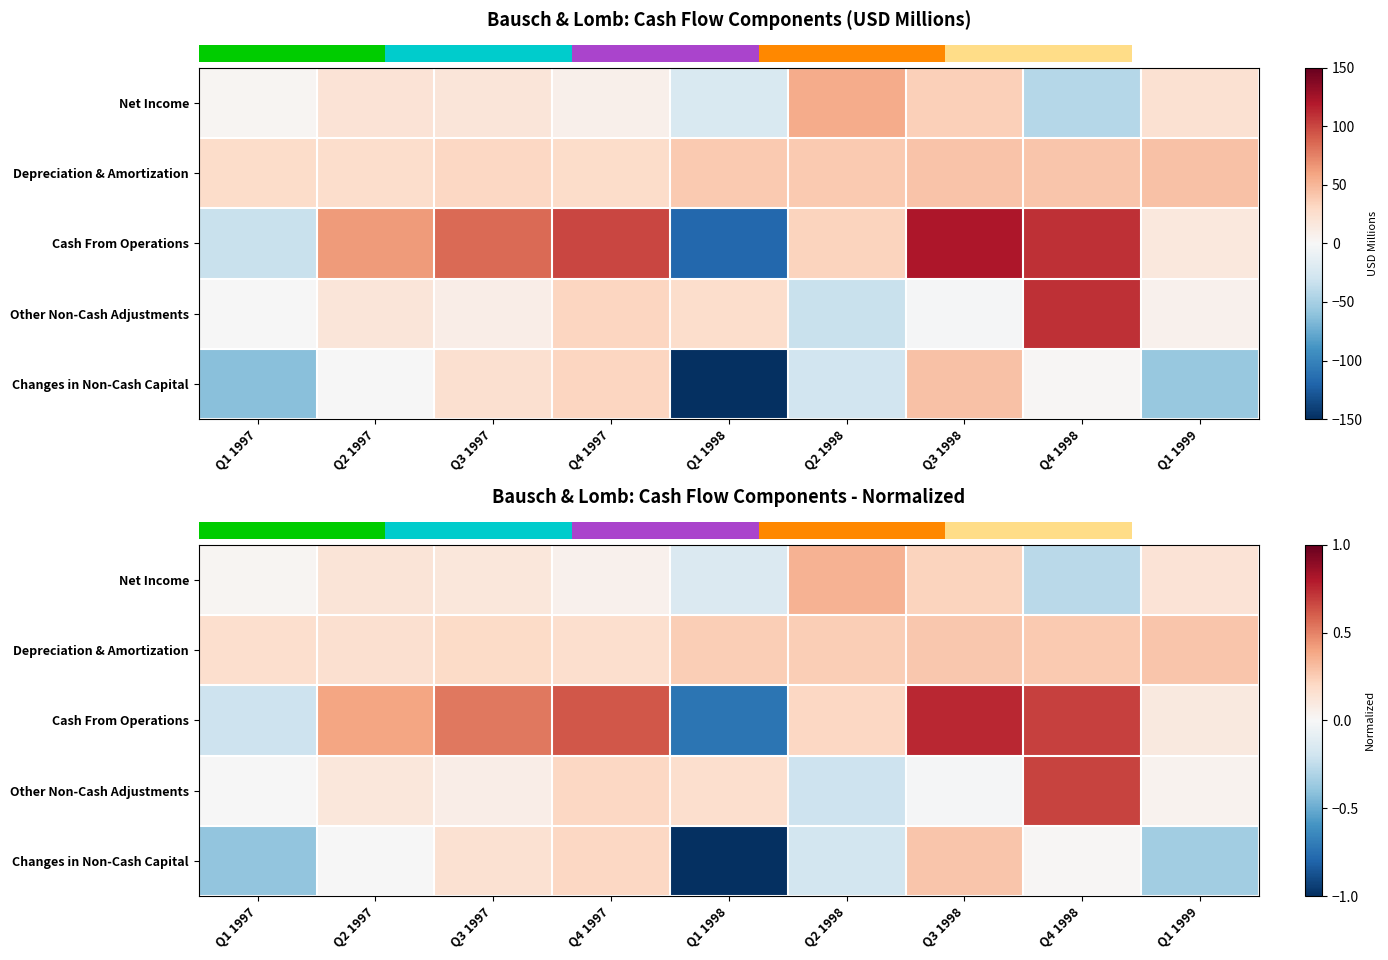

Is it true that Other Non-Cash Adjustments equals 0.1 at Q3 1997?

True